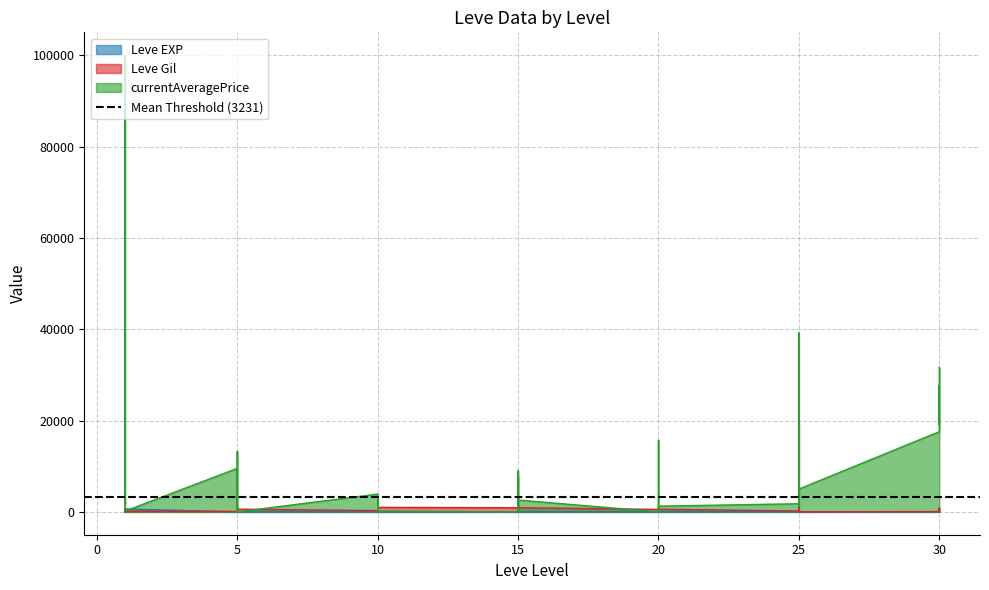

What is the spread (max minus min) of values at 10?

3896